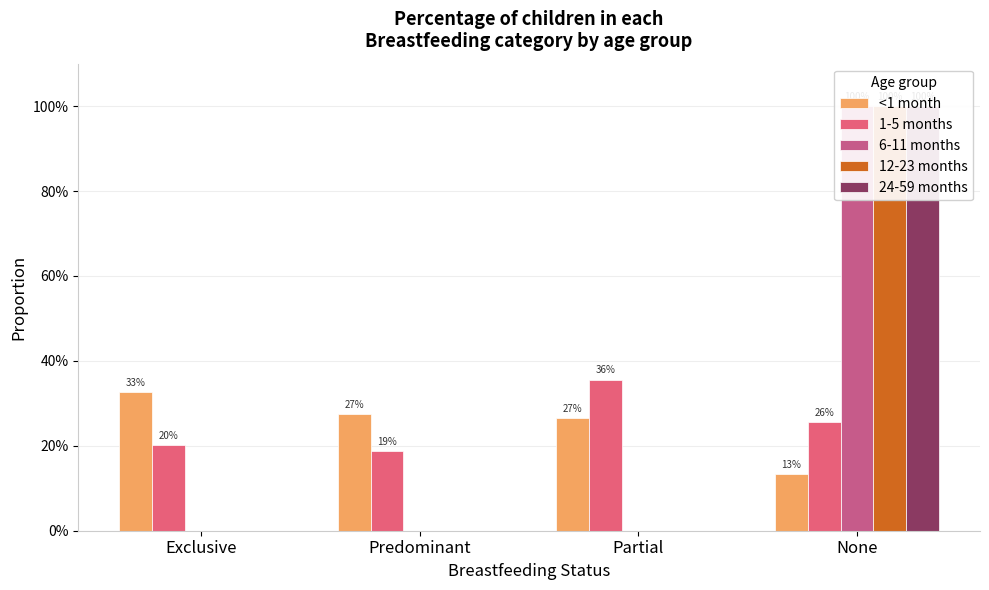

What position from the right is Exclusive?

4